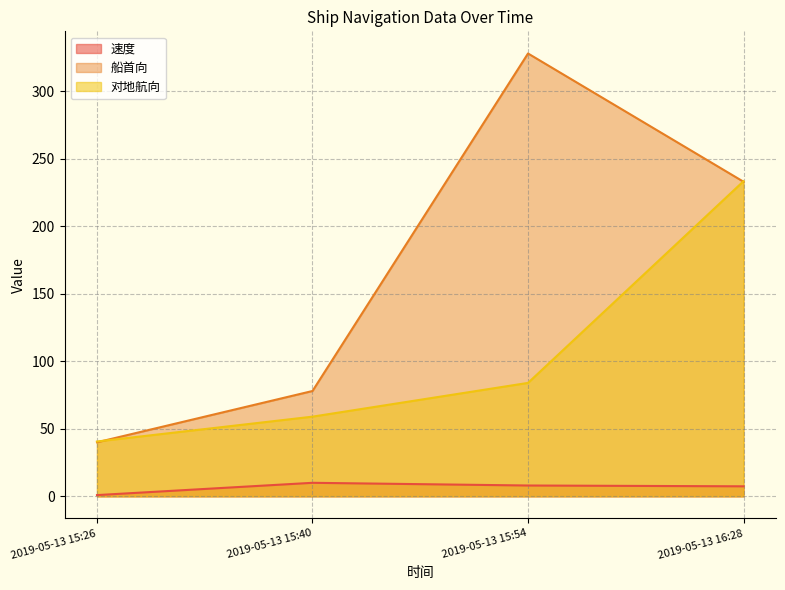

At how many categories does at least one series exceed 47?

3